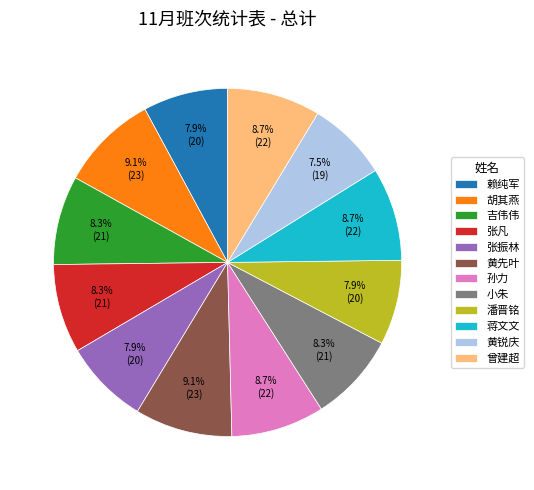

How many segments does this pie chart have?

12